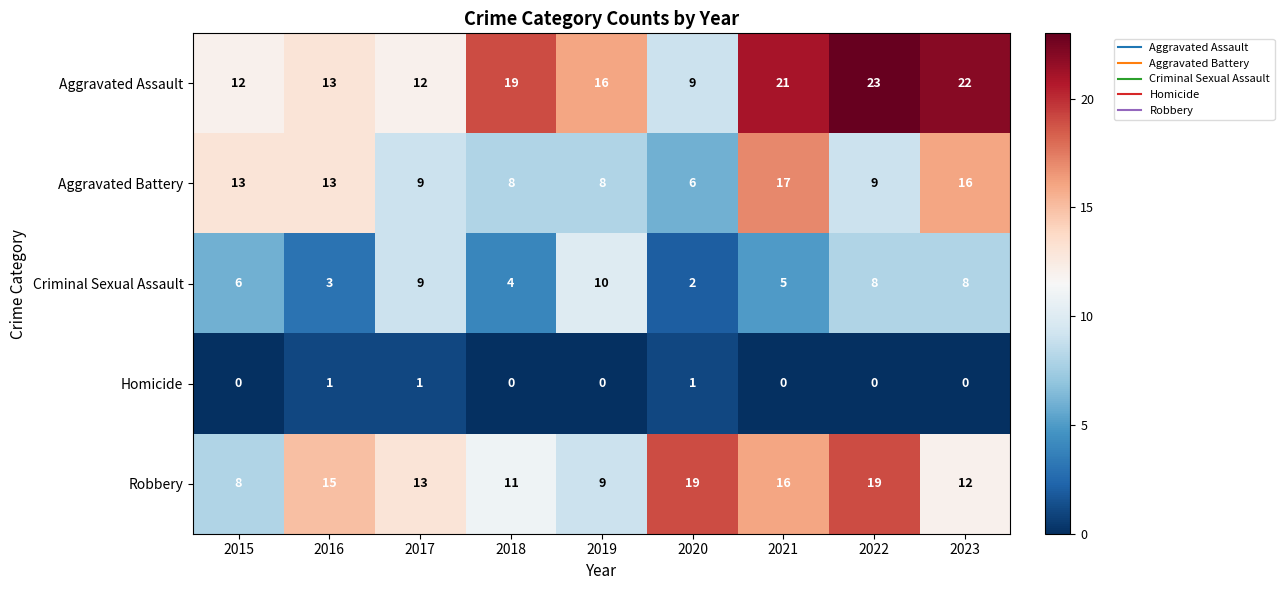

Which category has the lowest value in the Criminal Sexual Assault series?

2020